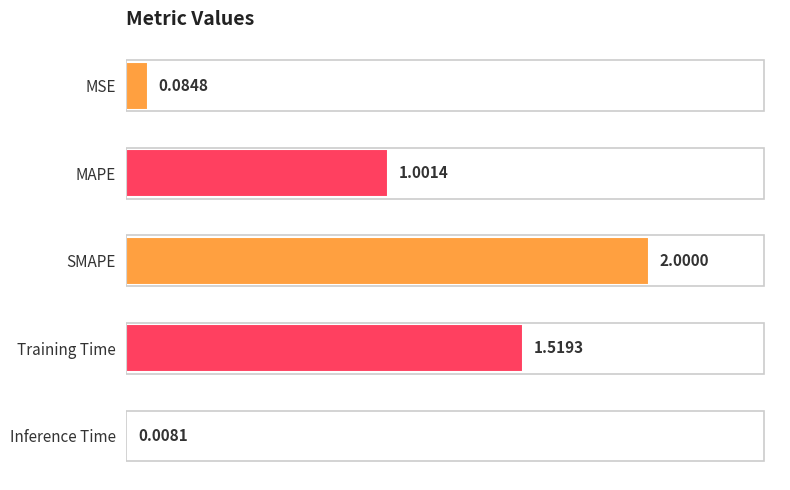

What is the difference between the maximum and minimum values?

2.0